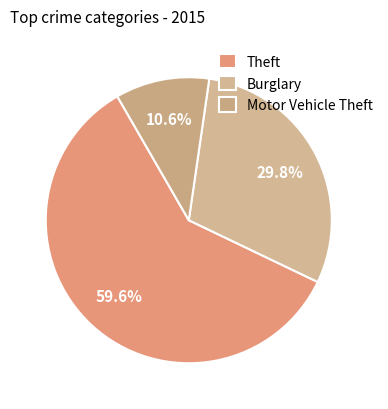

Count the number of slices in the pie.

3